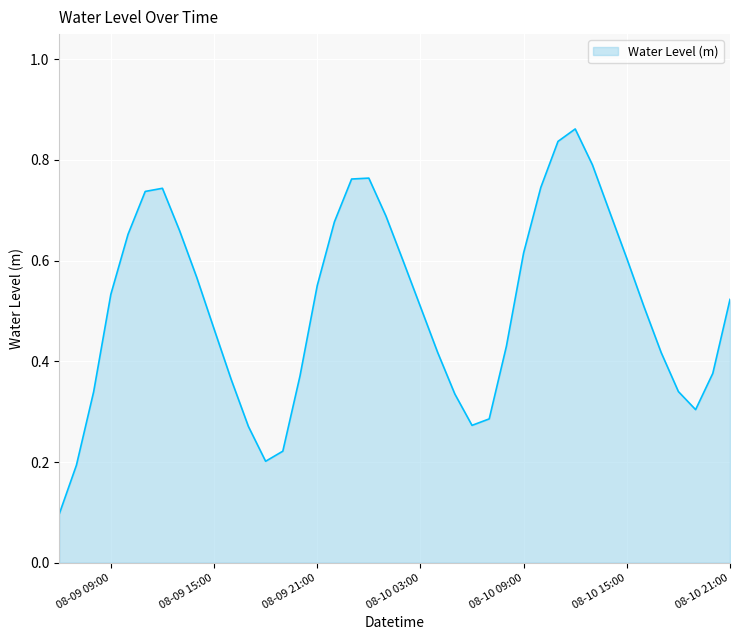

What is the label of the 20th point from the right?

2024-08-10 02:00:00